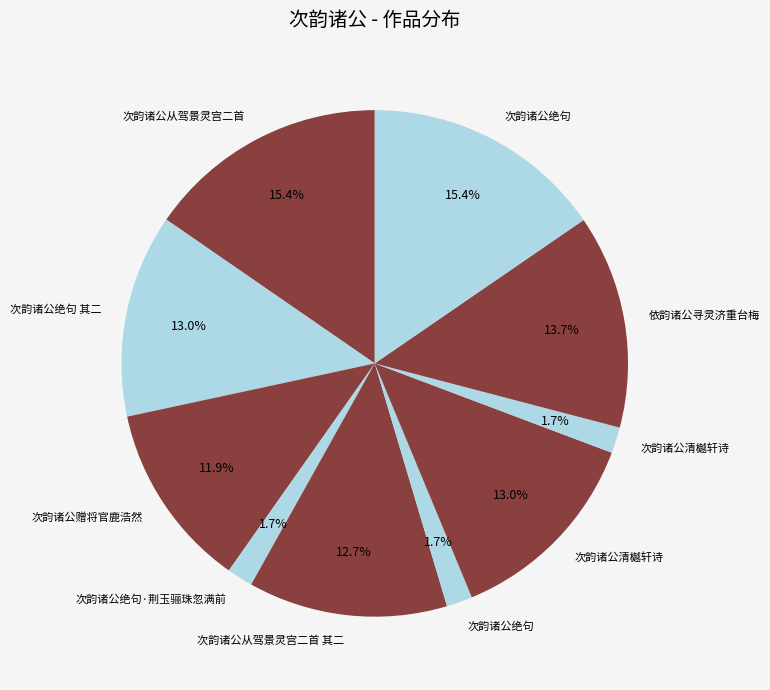

How many slices are in this pie chart?

10